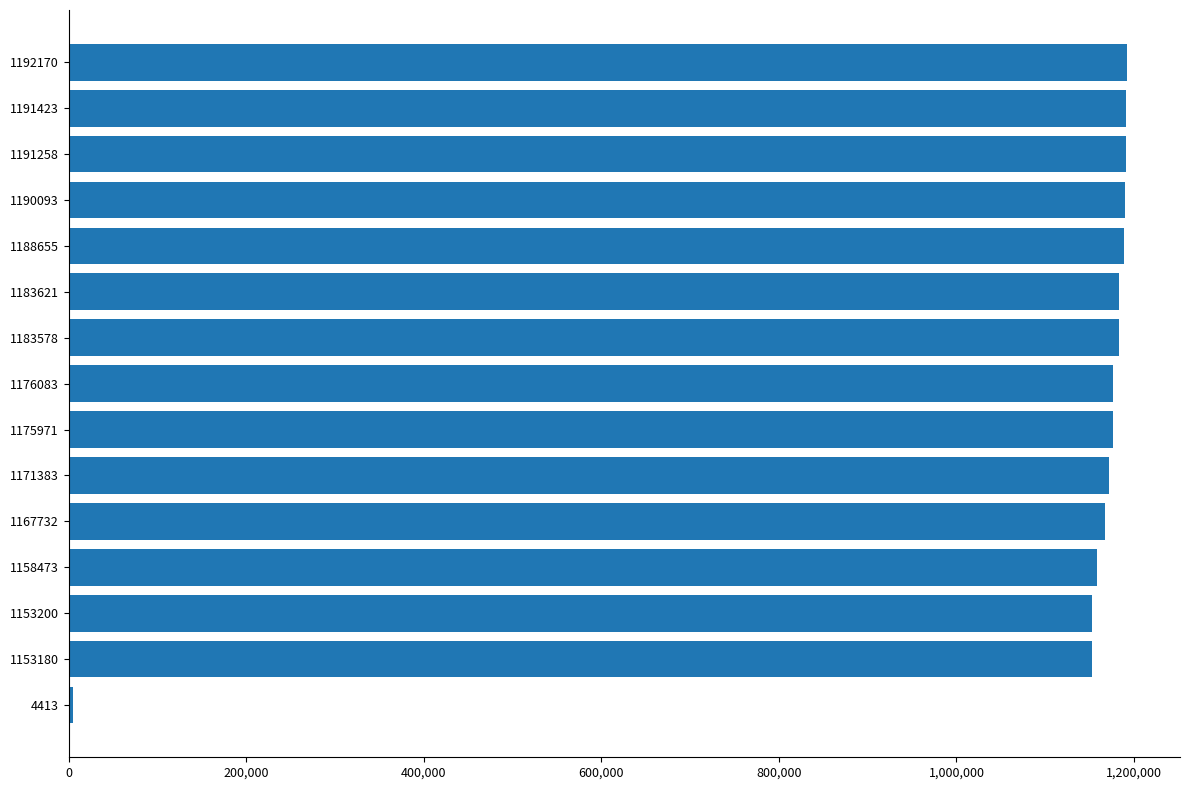

What is the ratio of the value at 1171383 to the value at 1176083?

1.0